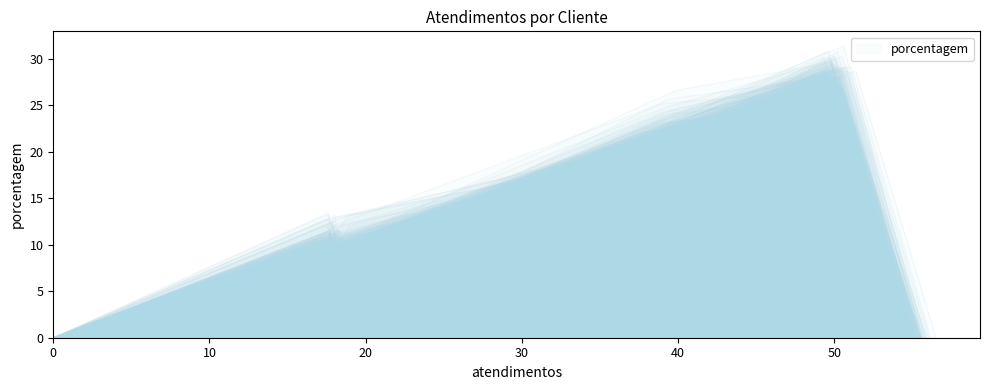

True or false: the data has more than 1 interior local peaks.

False